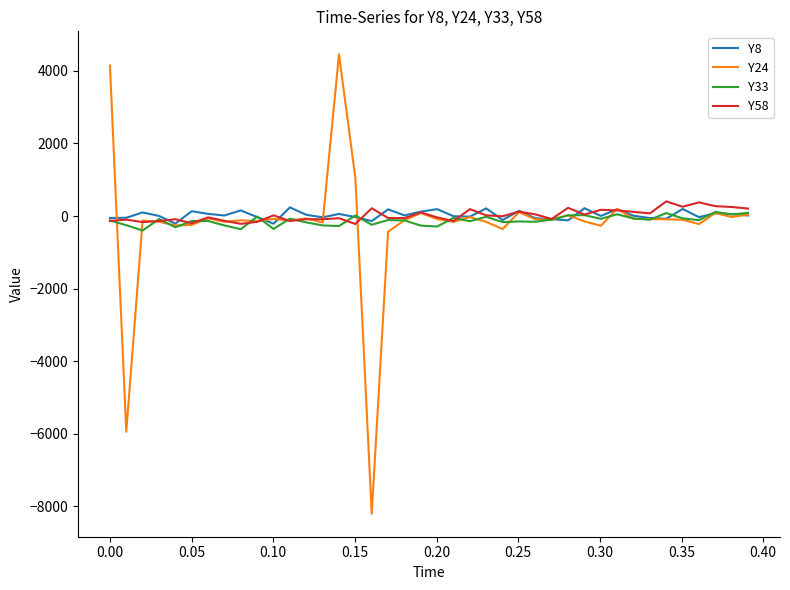

Which series has the widest spread of values?

Y24